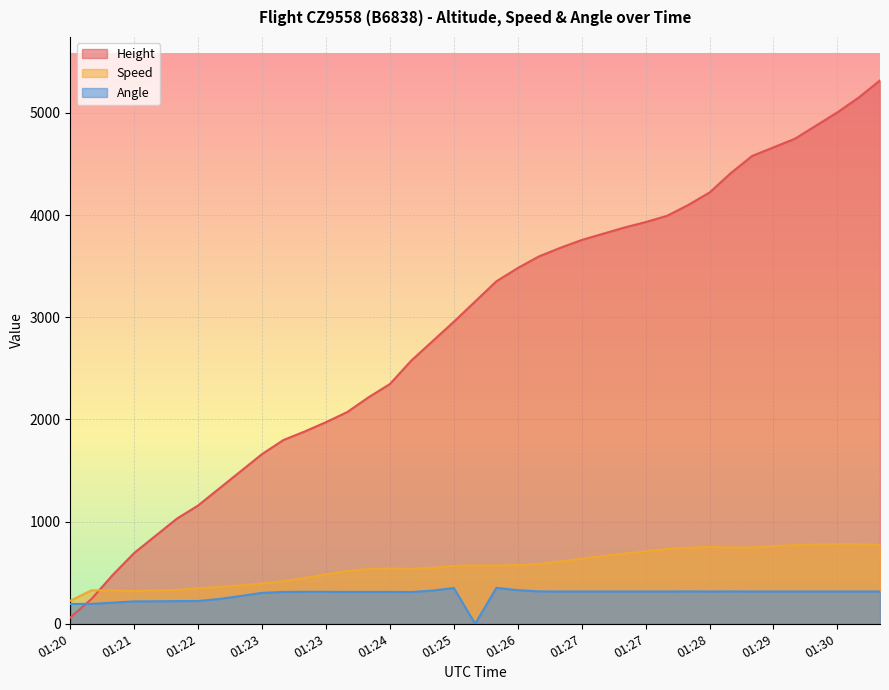

Where is the first local maximum for Angle?

01:25